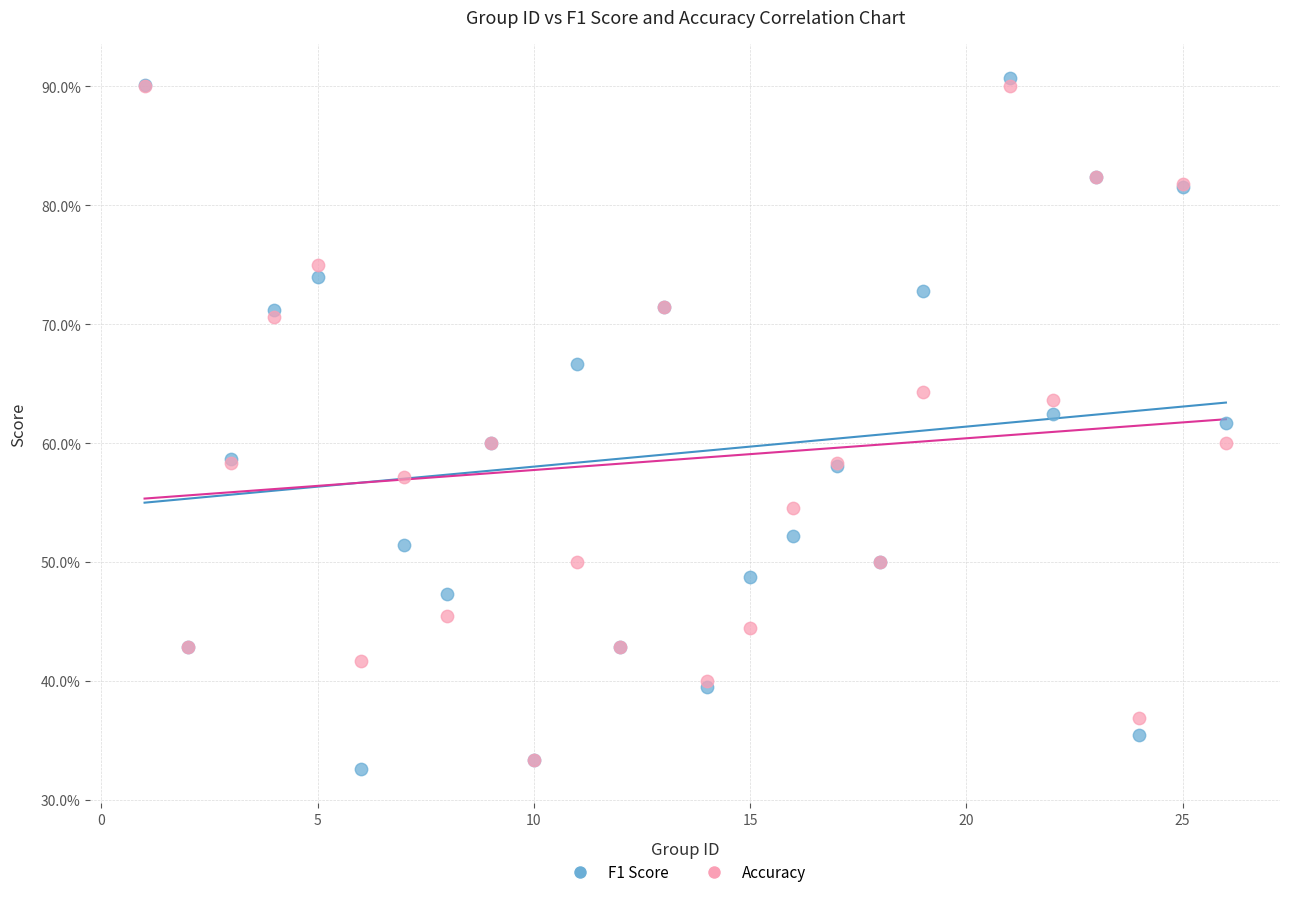

Which series has the widest spread of Y values?

F1 Score